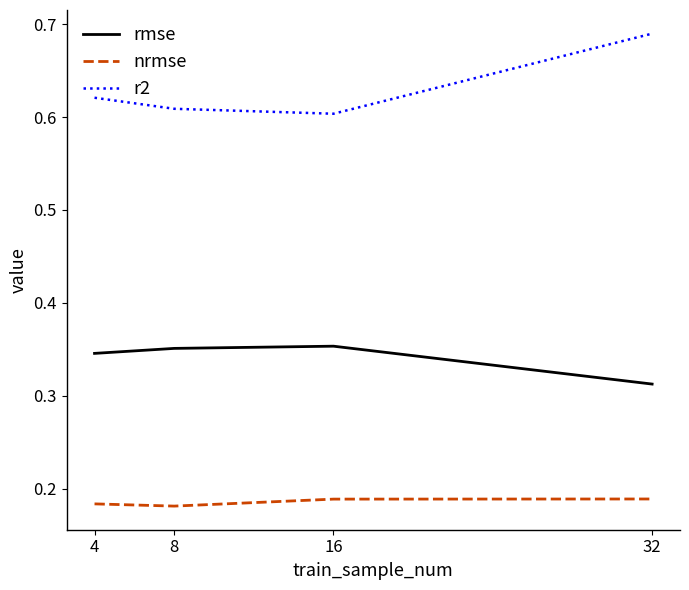

Which series has the largest range (max minus min)?

r2